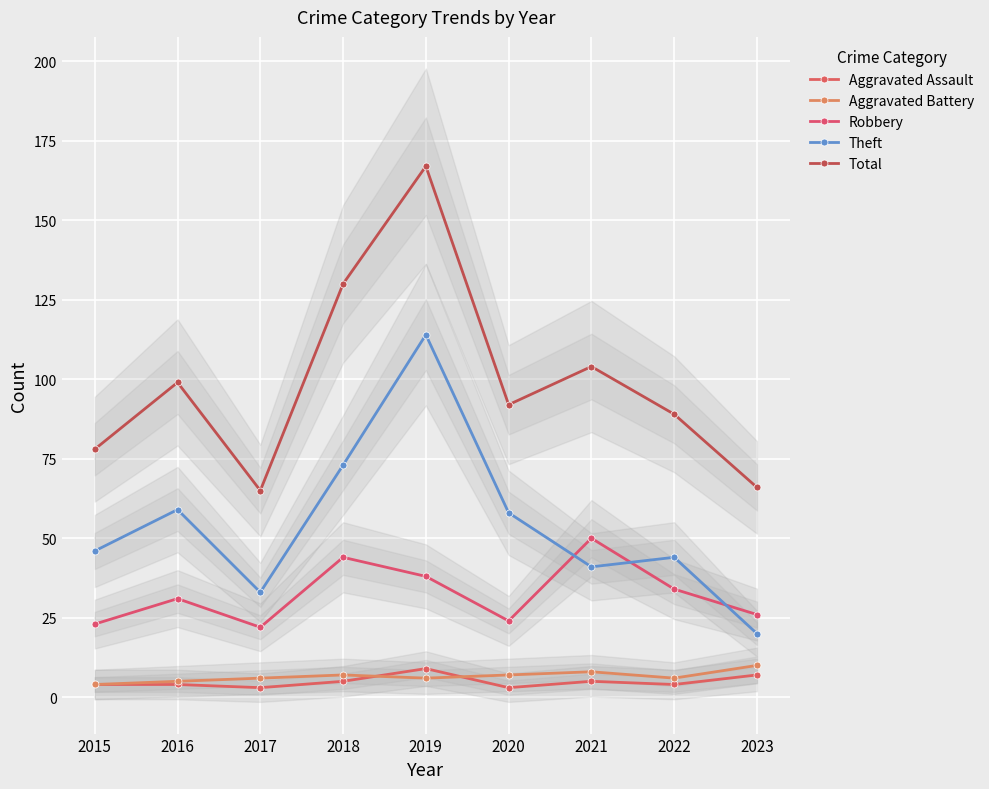

What is the difference between the maximum and minimum values in the Aggravated Assault series?

6